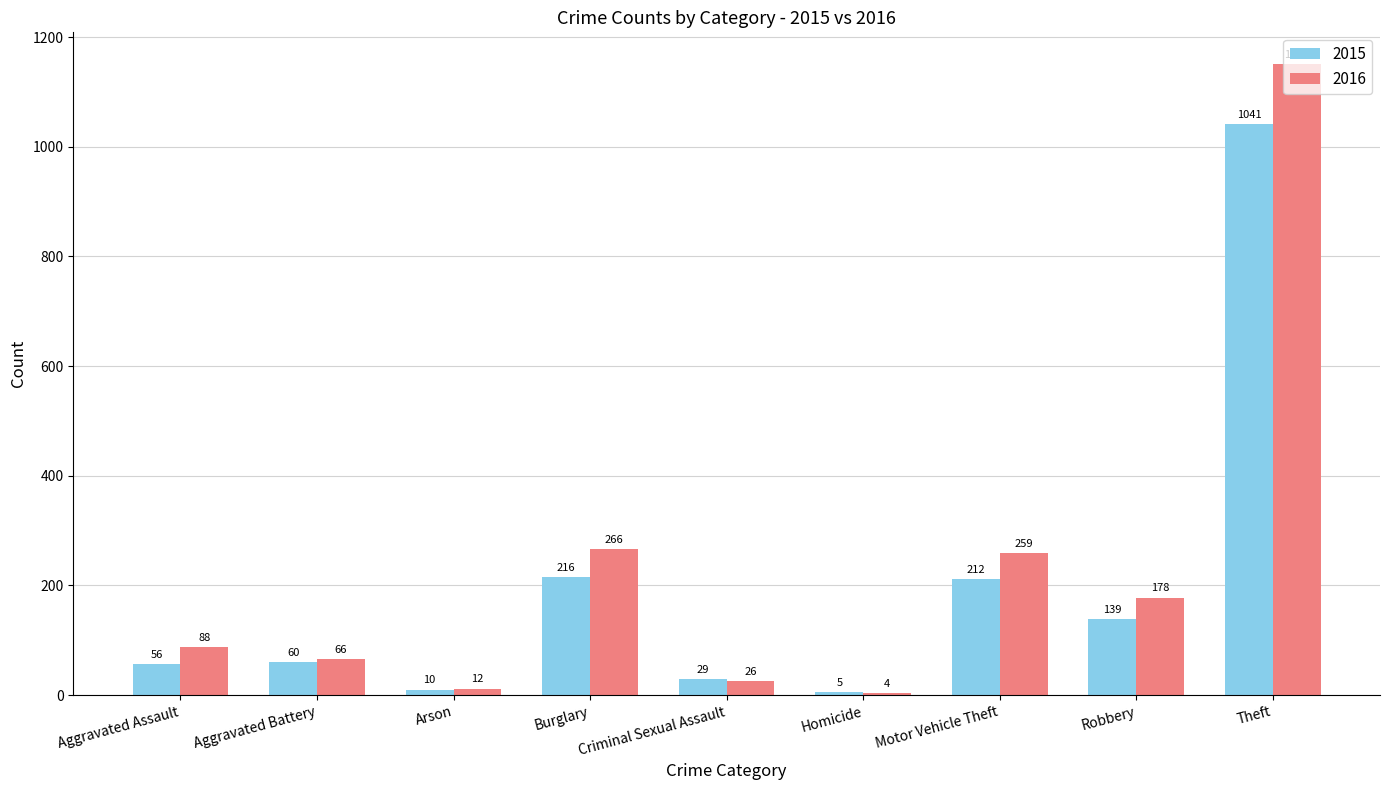

Does the chart contain any negative values?

No